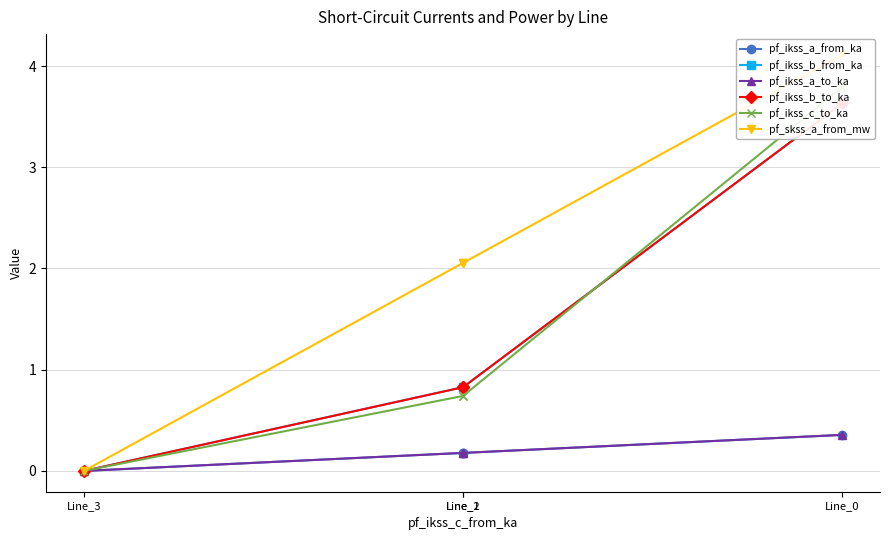

Read the pf_ikss_b_to_ka value at Line_0.

3.6